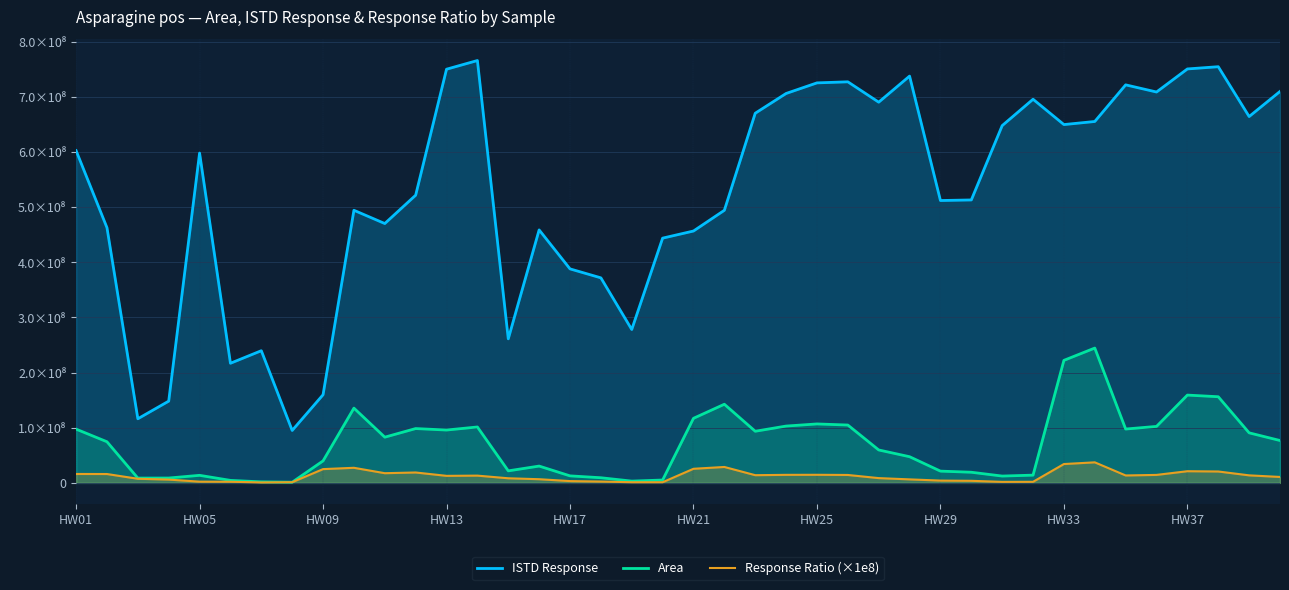

Does the chart have visible grid lines?

Yes